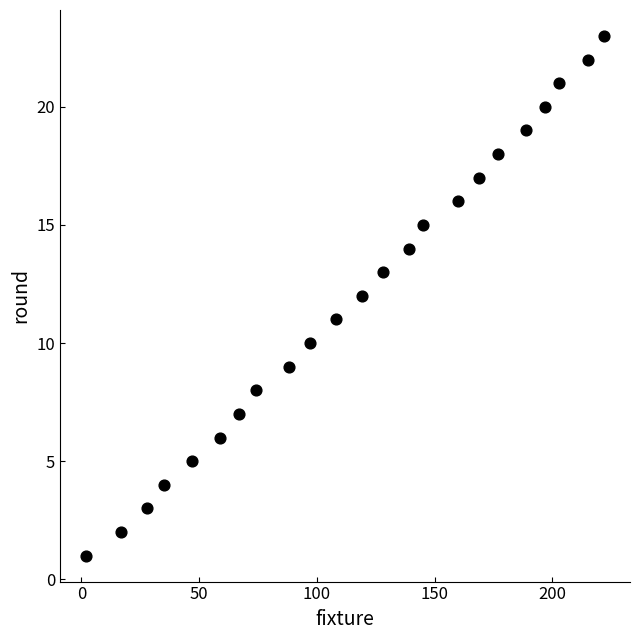

What is the range of X values (max minus min)?

220